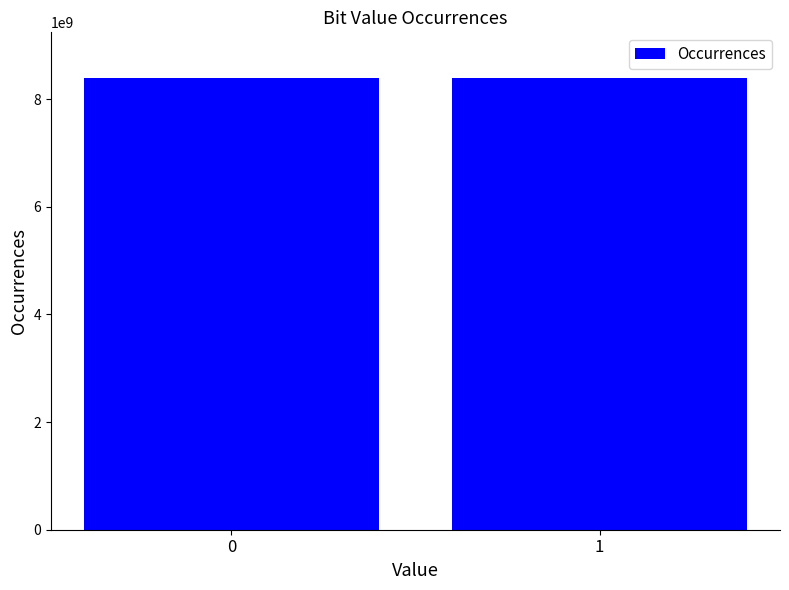

True or false: the data shows 11297816062 at 1.

False